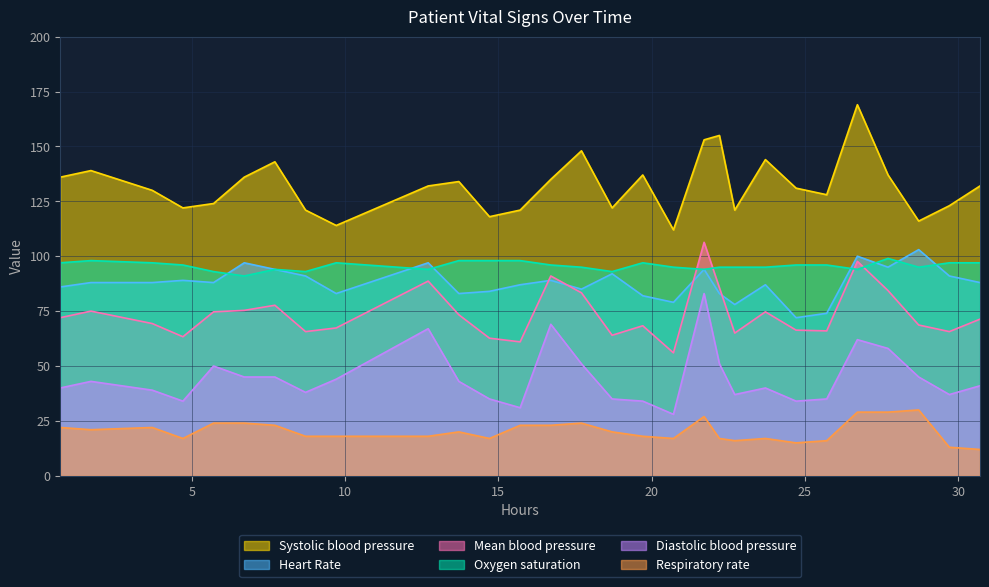

Does the chart display data point markers on the line(s)?

No